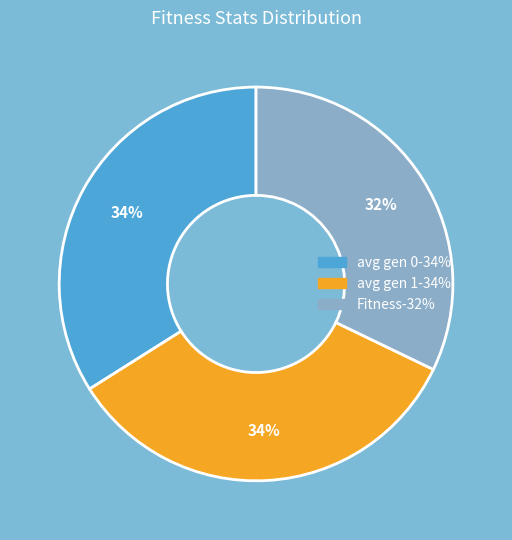

Does any single category account for the majority?

No